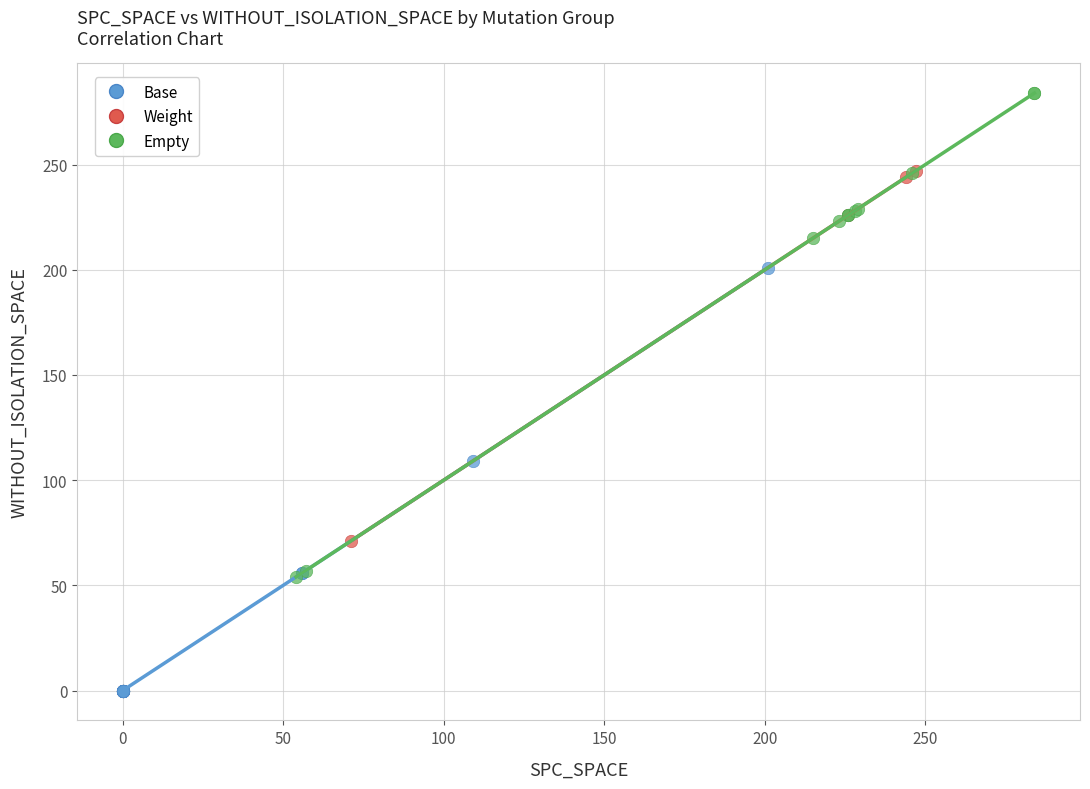

Which series contains the highest Y value?

Empty